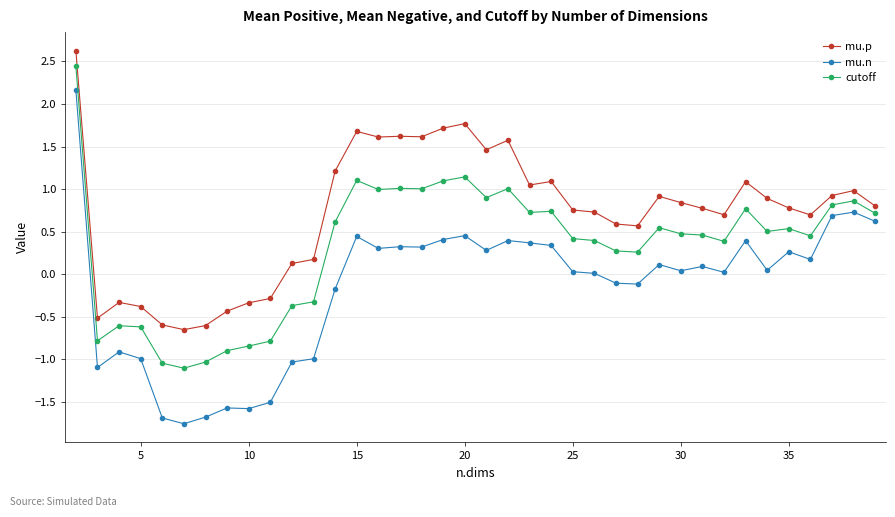

What is the smallest value displayed?

-1.8